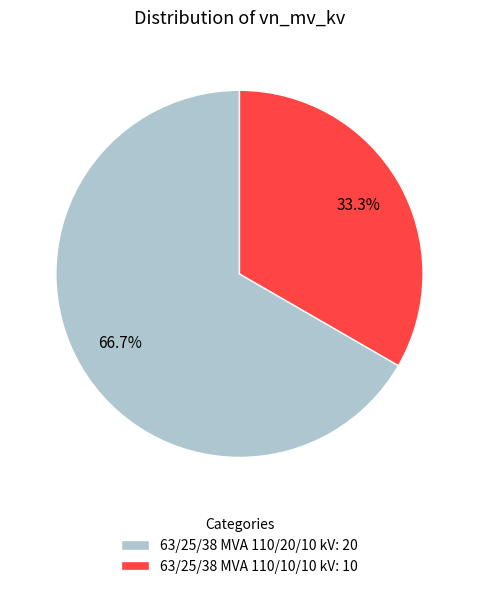

Is there any slice that represents more than half of the pie?

Yes